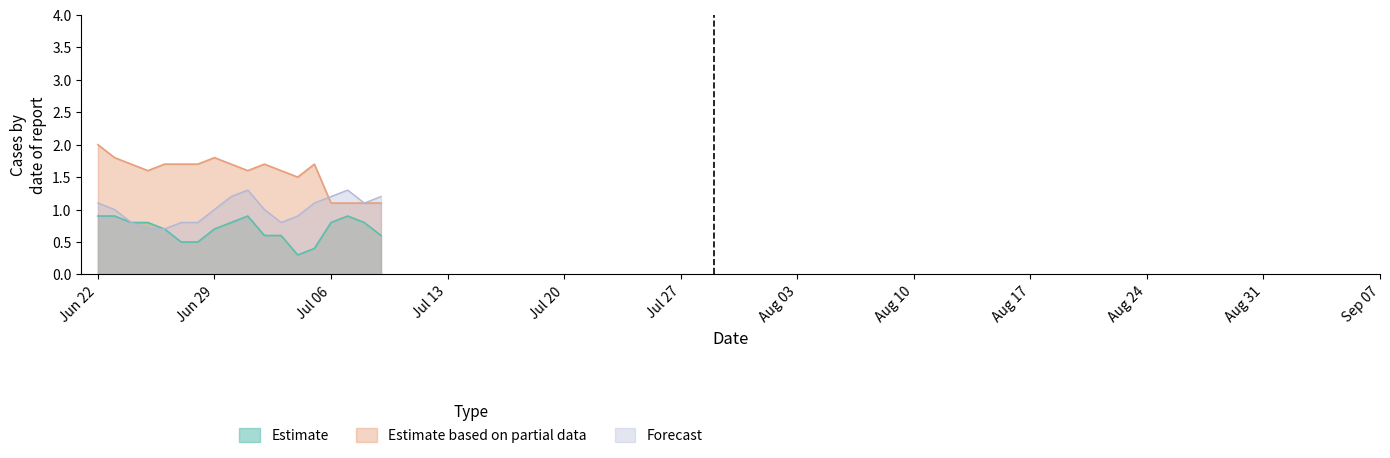

At which category is the sum across all series the highest?

Jun 22